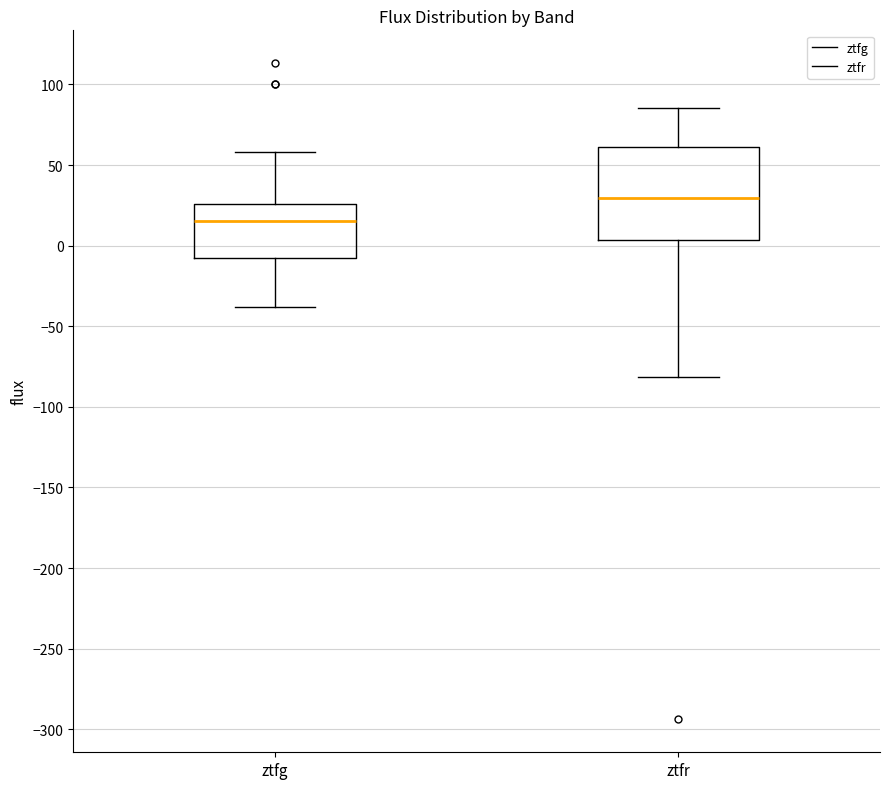

Where is the upper edge of the box for ztfg on the y-axis? The values are not printed on the chart, so give them approximately, as read against the axis.

25